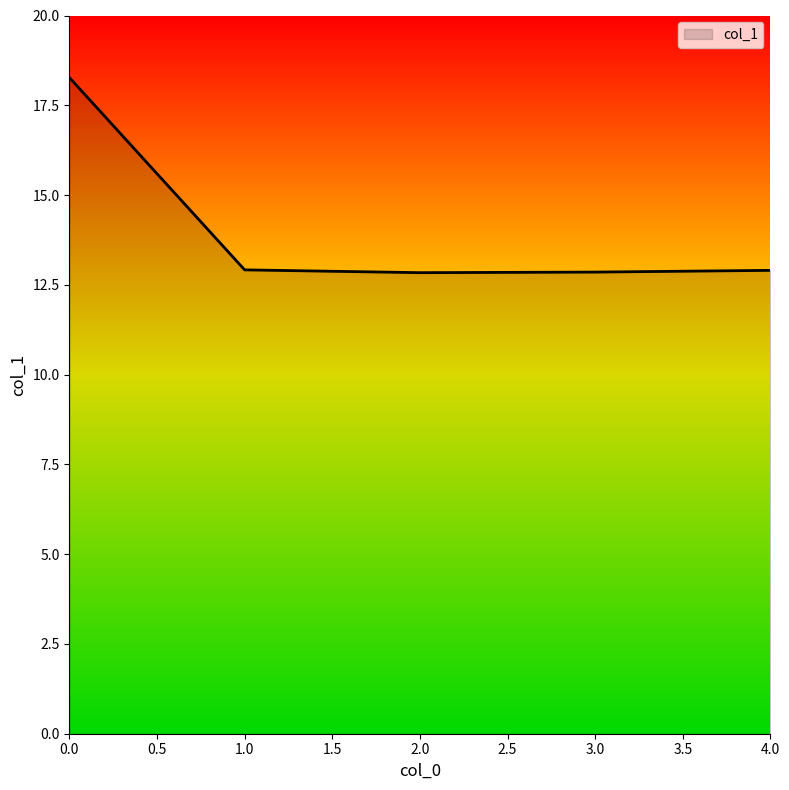

What position from the right is 0.0?

5